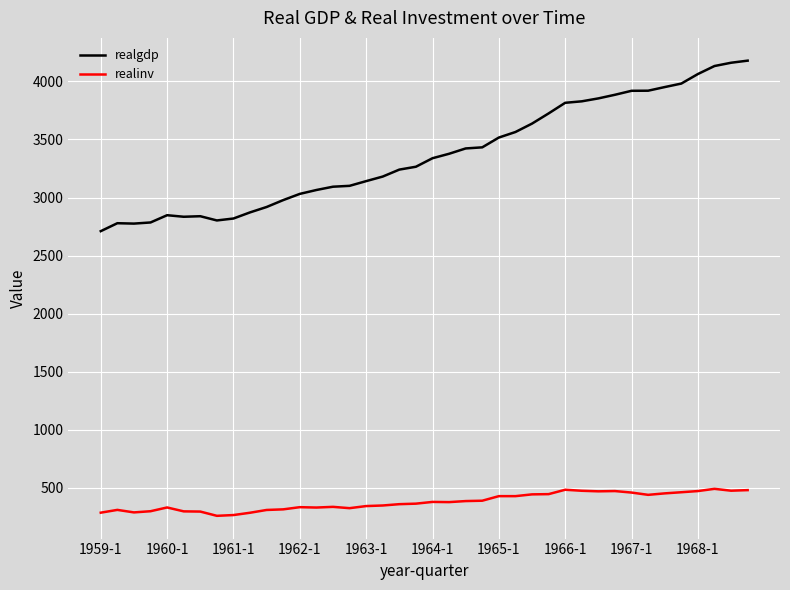

What is the minimum value for realinv?

259.8